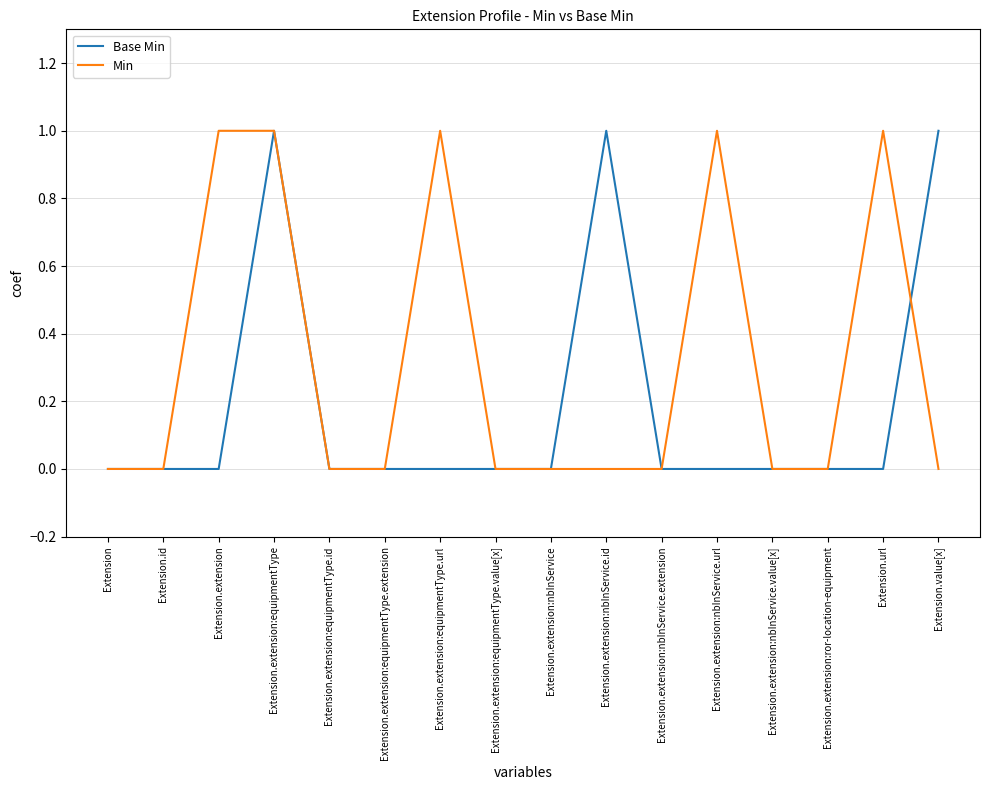

What position from the left is Extension.extension:nbInService.url?

12